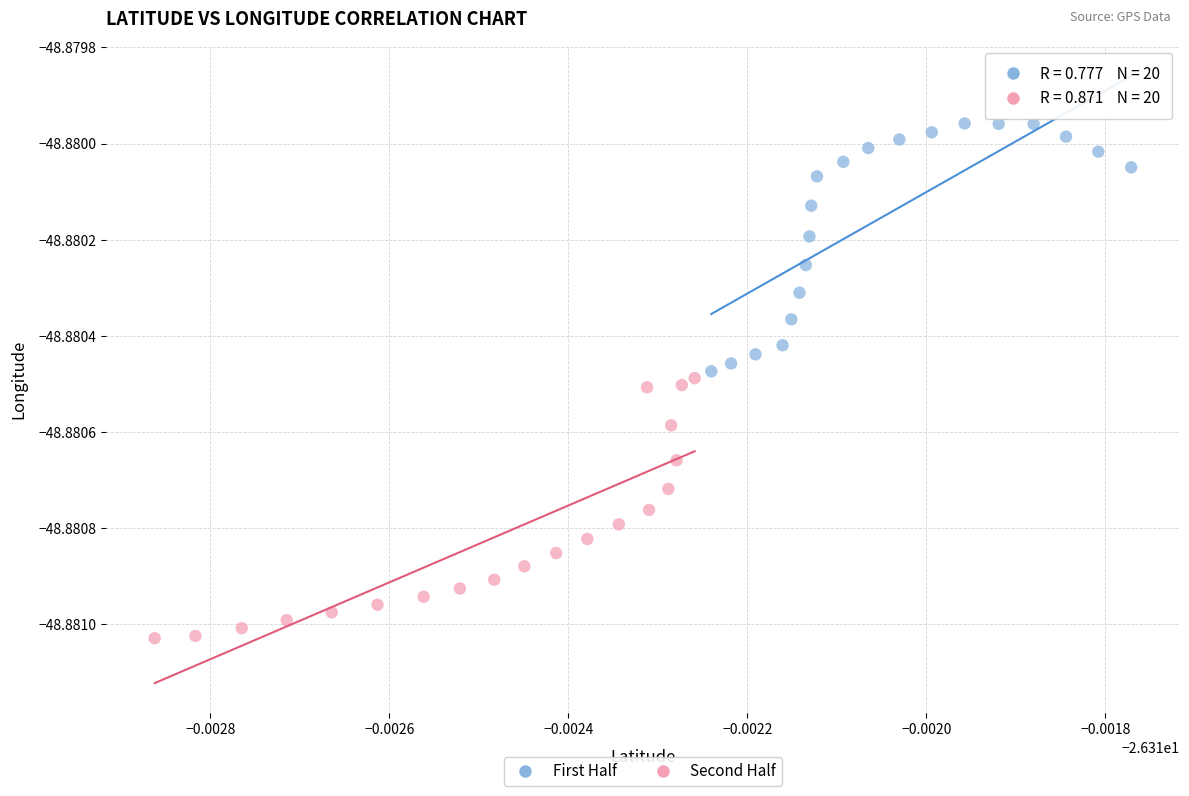

What are all the series names shown in the legend?

First Half, Second Half